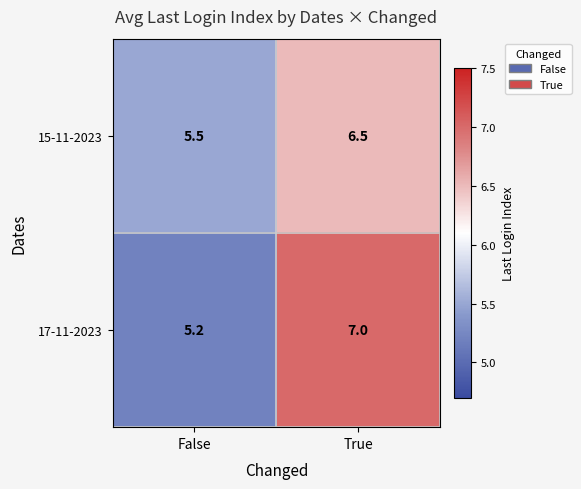

At how many categories does at least one series exceed 6?

1